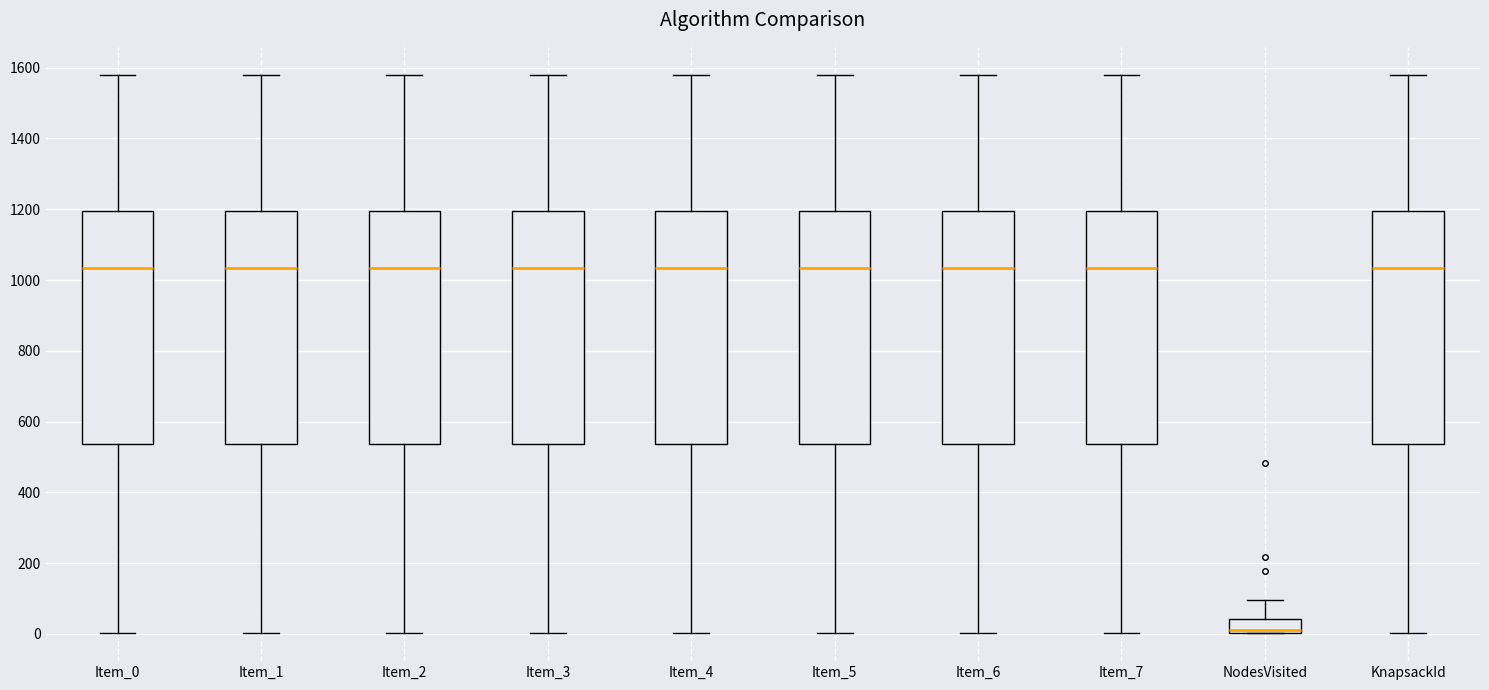

Reading left to right, transcribe this box plot: for each box, give where its median line is, the range the box spans, and where its two whiskers end, as read against the y-axis. The values are not printed on the chart, so give them approximately, as read against the axis.

Item_0: median 1040, box 540 to 1200, whiskers 0 to 1580
Item_1: median 1040, box 540 to 1200, whiskers 0 to 1580
Item_2: median 1040, box 540 to 1200, whiskers 0 to 1580
Item_3: median 1040, box 540 to 1200, whiskers 0 to 1580
Item_4: median 1040, box 540 to 1200, whiskers 0 to 1580
Item_5: median 1040, box 540 to 1200, whiskers 0 to 1580
Item_6: median 1040, box 540 to 1200, whiskers 0 to 1580
Item_7: median 1040, box 540 to 1200, whiskers 0 to 1580
NodesVisited: median 20, box 0 to 40, whiskers 0 to 100
KnapsackId: median 1040, box 540 to 1200, whiskers 0 to 1580